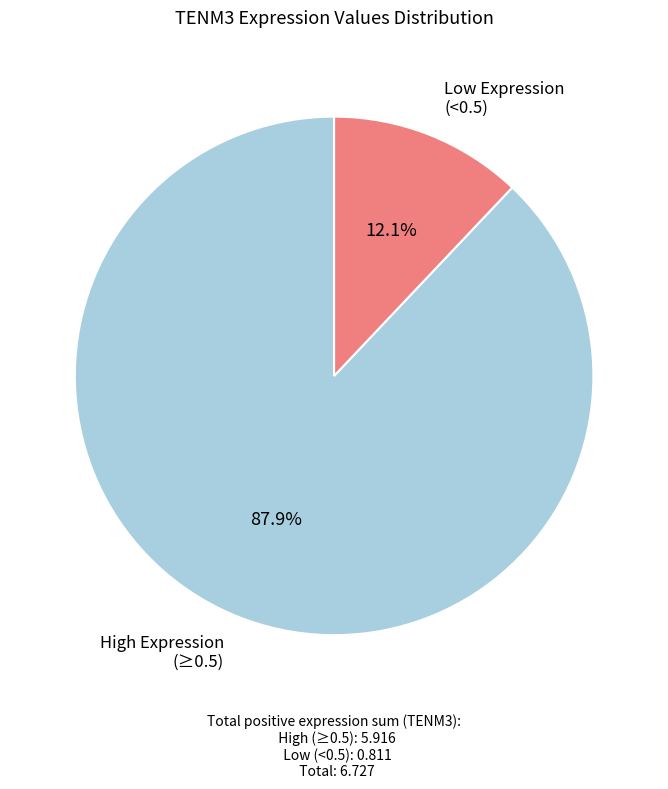

Does any single category account for the majority?

Yes